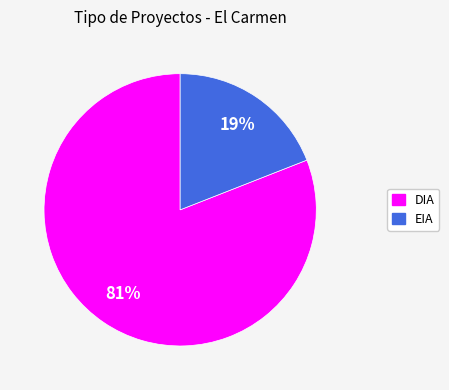

To the nearest percent, what is the average slice percentage?

50%